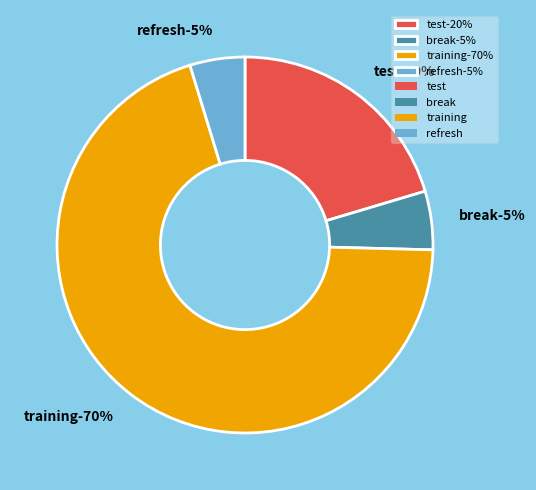

How many slices are in this pie chart?

4